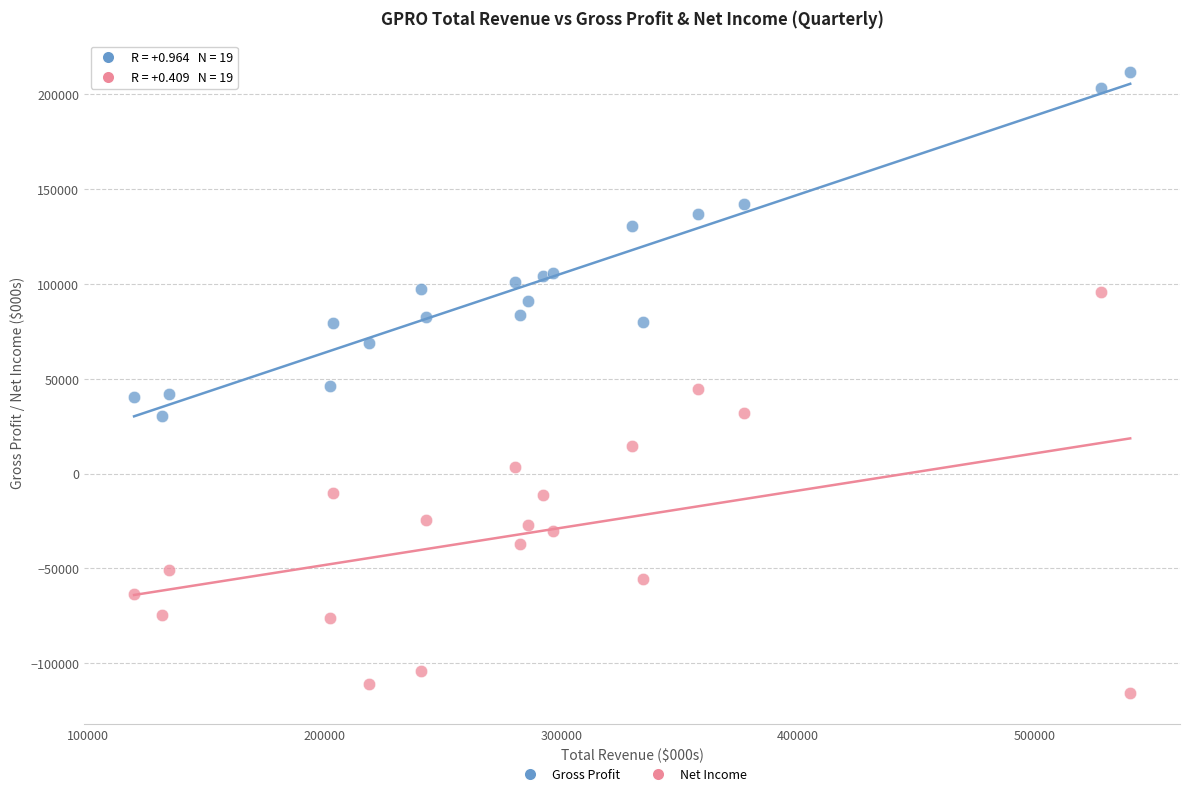

Which series has the widest spread of Y values?

Net Income